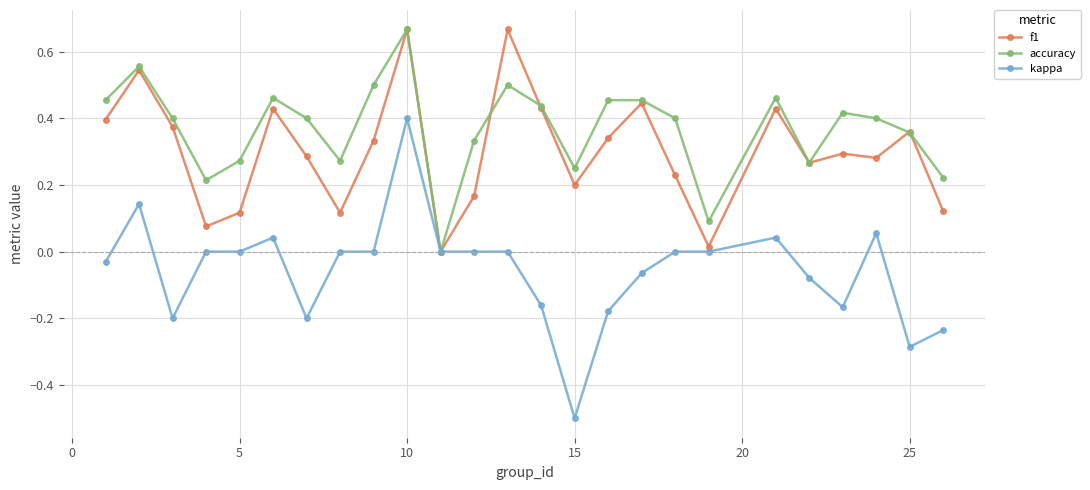

Which series has the largest total across all categories?

accuracy